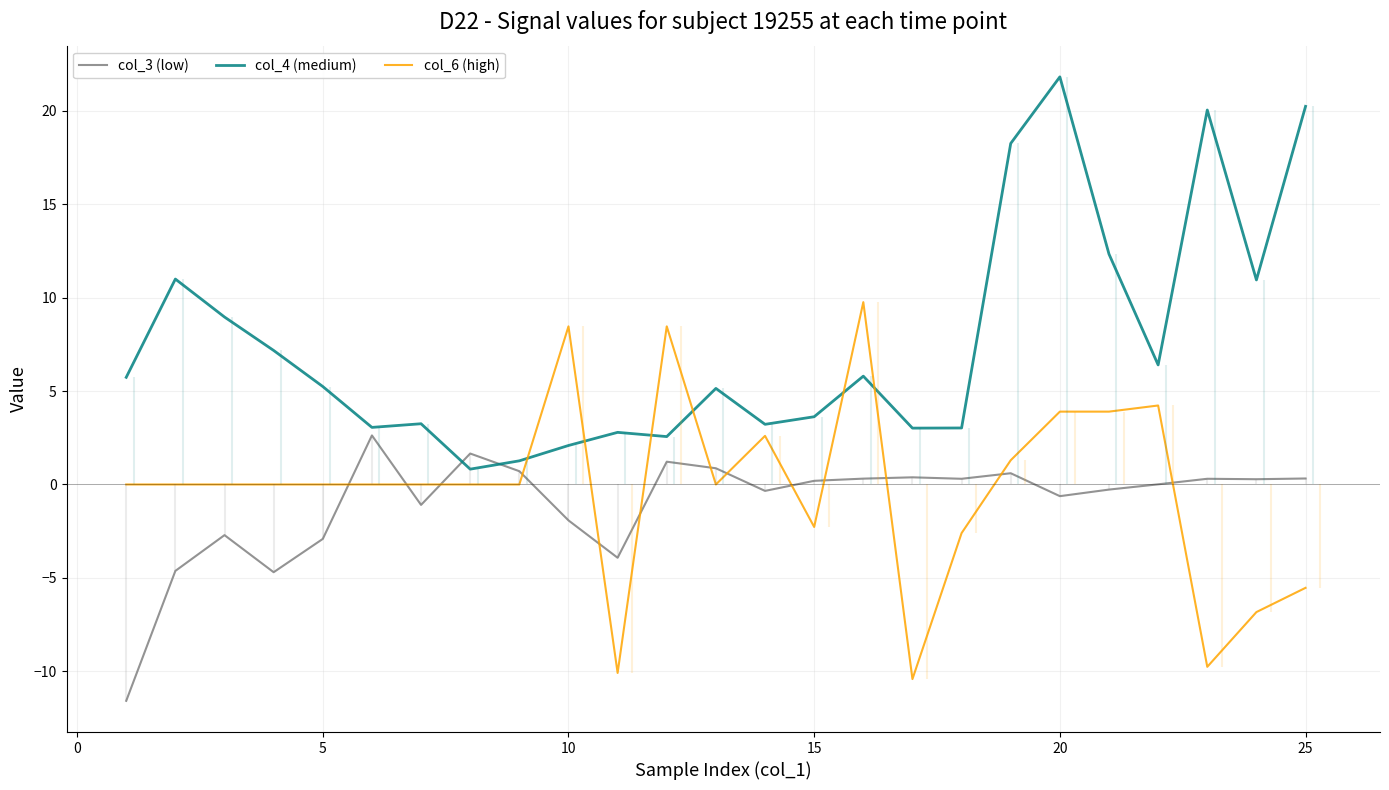

What is the highest value of the col_4 (medium) series?

21.8